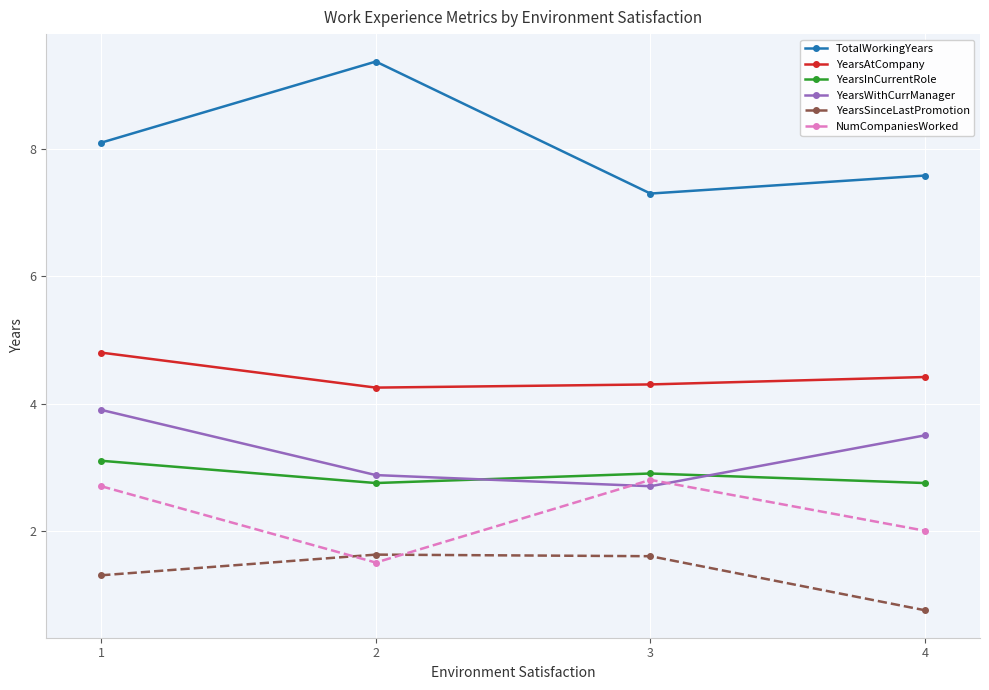

What is the sum of all YearsInCurrentRole values?

11.5